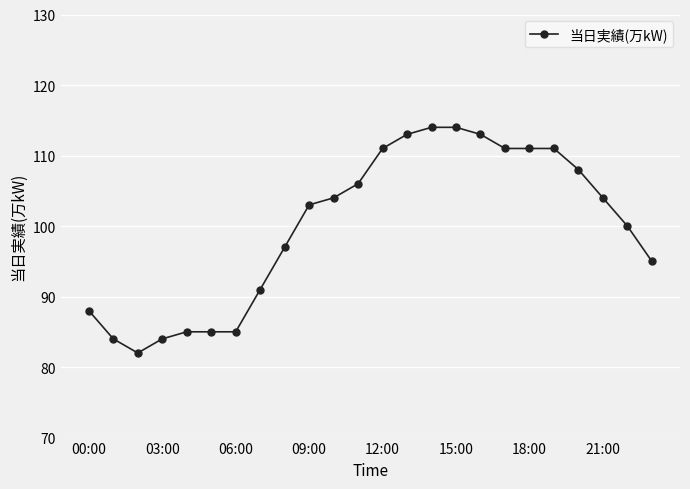

What is the greatest value displayed?

114